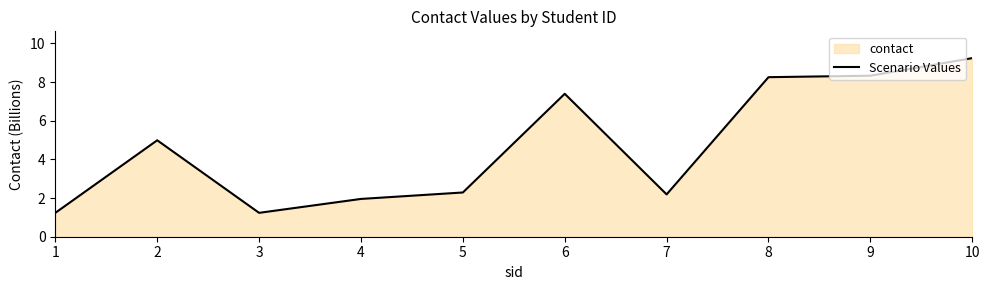

Rank the categories by value from highest to lowest.

10, 9, 8, 6, 2, 5, 7, 4, 3, 1